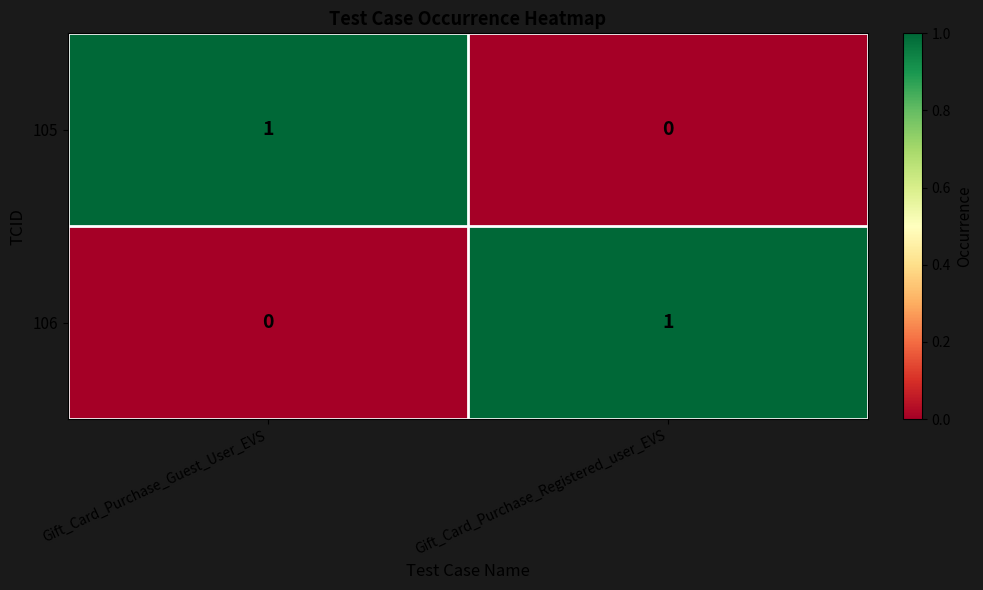

What is the difference between the highest and lowest values at Gift_Card_Purchase_Registered_user_EVS?

1